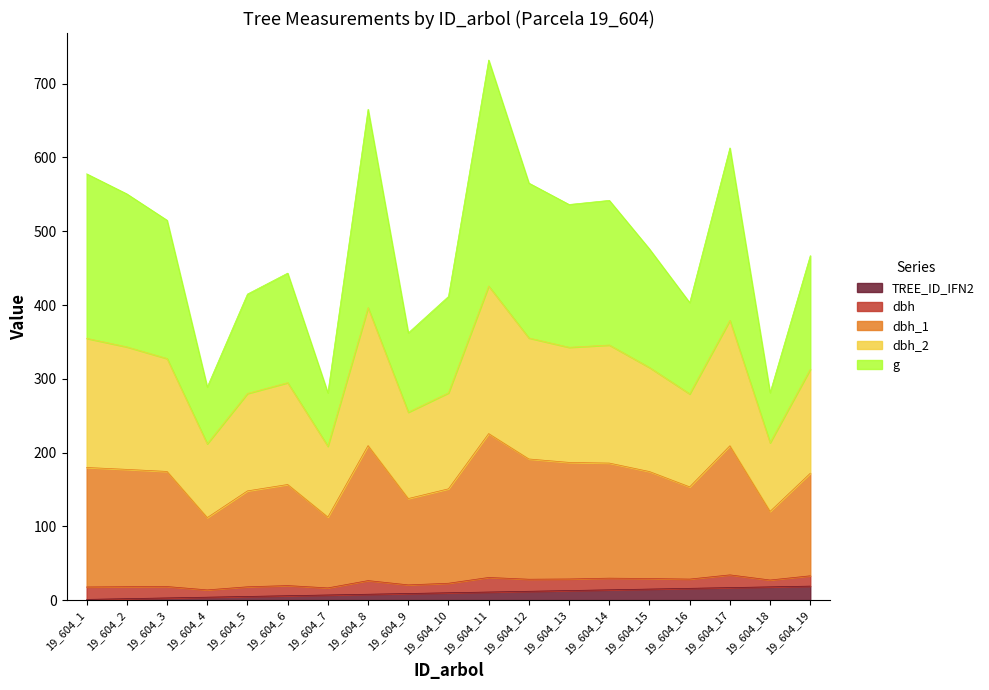

The TREE_ID_IFN2 series shows 19.0 at 19_604_19. True or false?

True